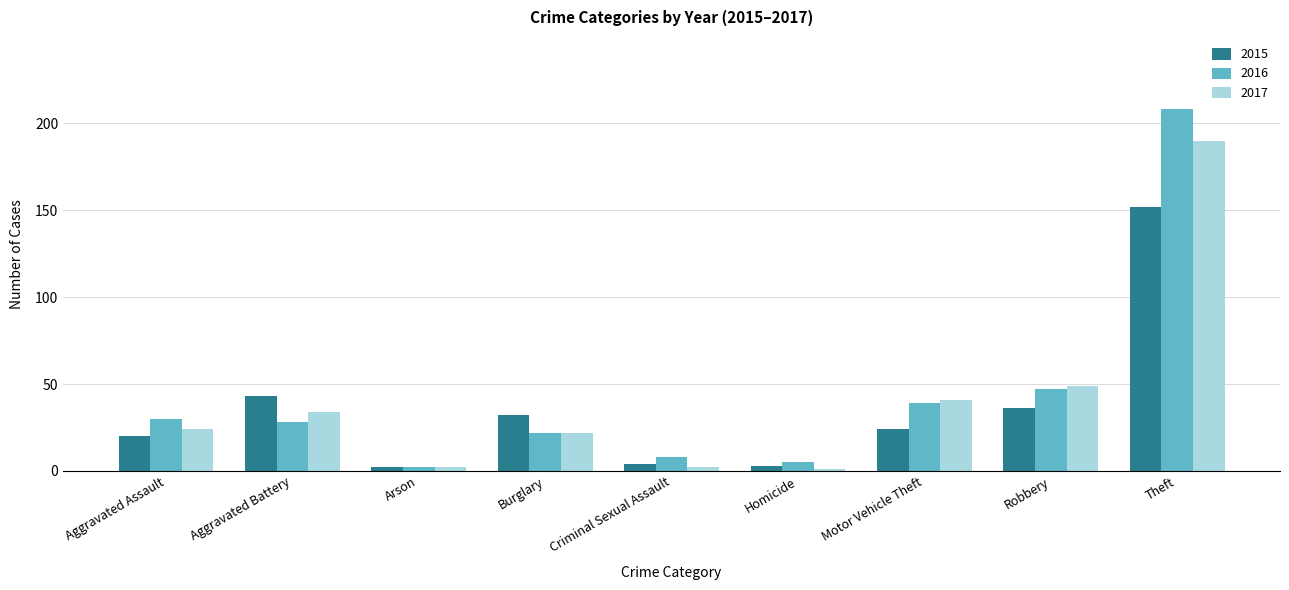

Reading left to right, extract all data points from this chart.

2015: Aggravated Assault=20	Aggravated Battery=43	Arson=2	Burglary=32	Criminal Sexual Assault=4	Homicide=3	Motor Vehicle Theft=24	Robbery=36	Theft=152
2016: Aggravated Assault=30	Aggravated Battery=28	Arson=2	Burglary=22	Criminal Sexual Assault=8	Homicide=5	Motor Vehicle Theft=39	Robbery=47	Theft=208
2017: Aggravated Assault=24	Aggravated Battery=34	Arson=2	Burglary=22	Criminal Sexual Assault=2	Homicide=1	Motor Vehicle Theft=41	Robbery=49	Theft=190